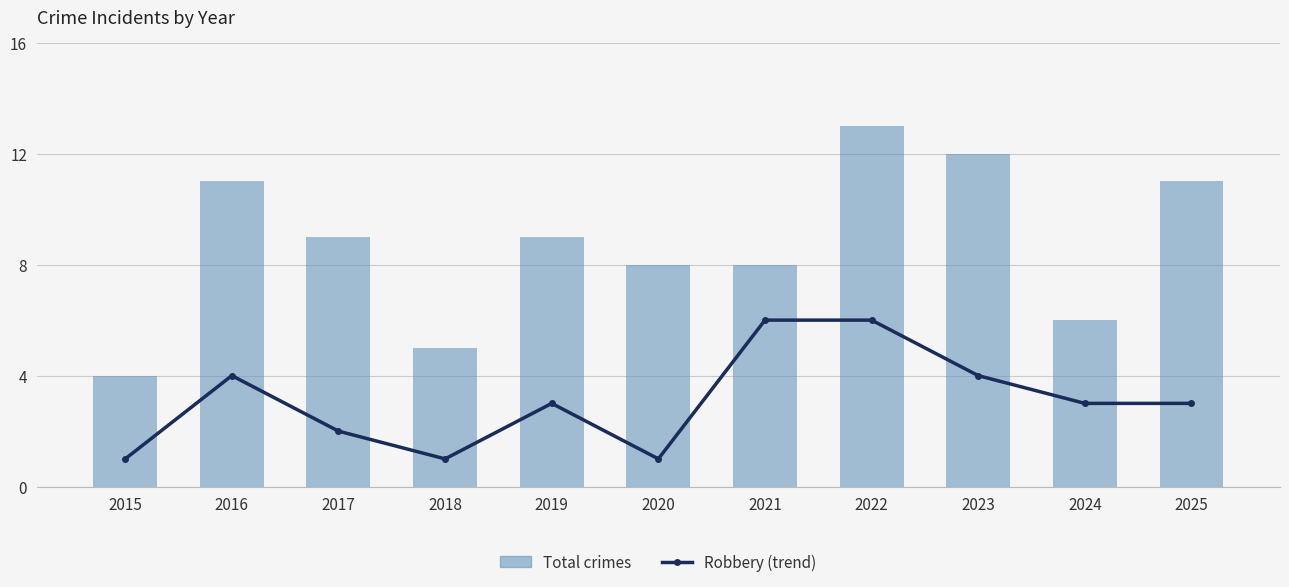

Reading left to right, transcribe all the data shown in this chart.

Robbery (trend): 1	4	2	1	3	1	6	6	4	3	3
Total crimes: 4	11	9	5	9	8	8	13	12	6	11